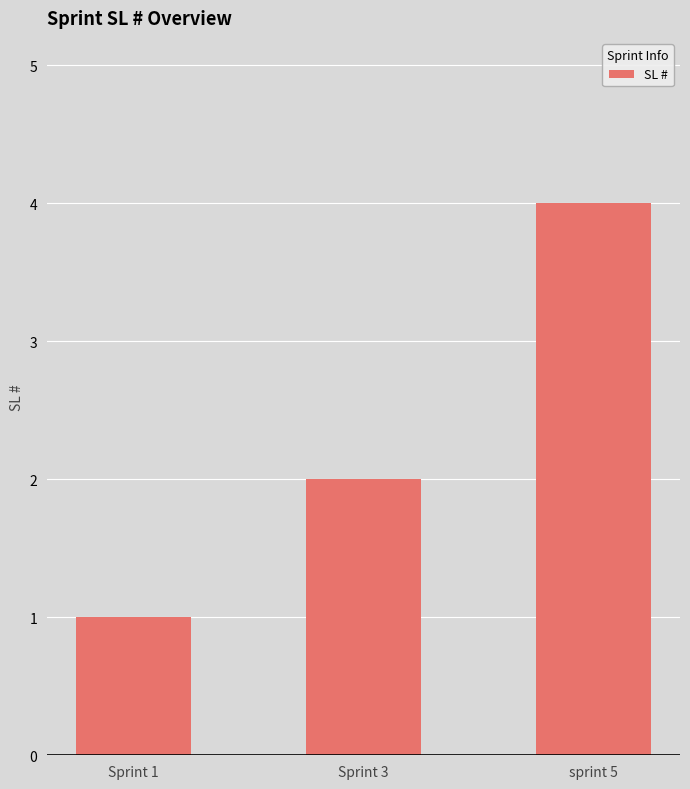

What is the sum of the values at Sprint 1 and sprint 5?

5